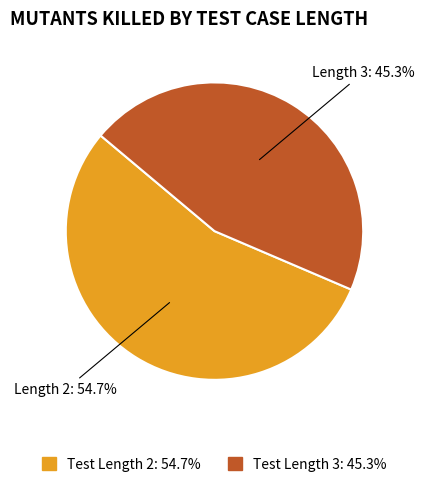

Does any single category account for the majority?

Yes